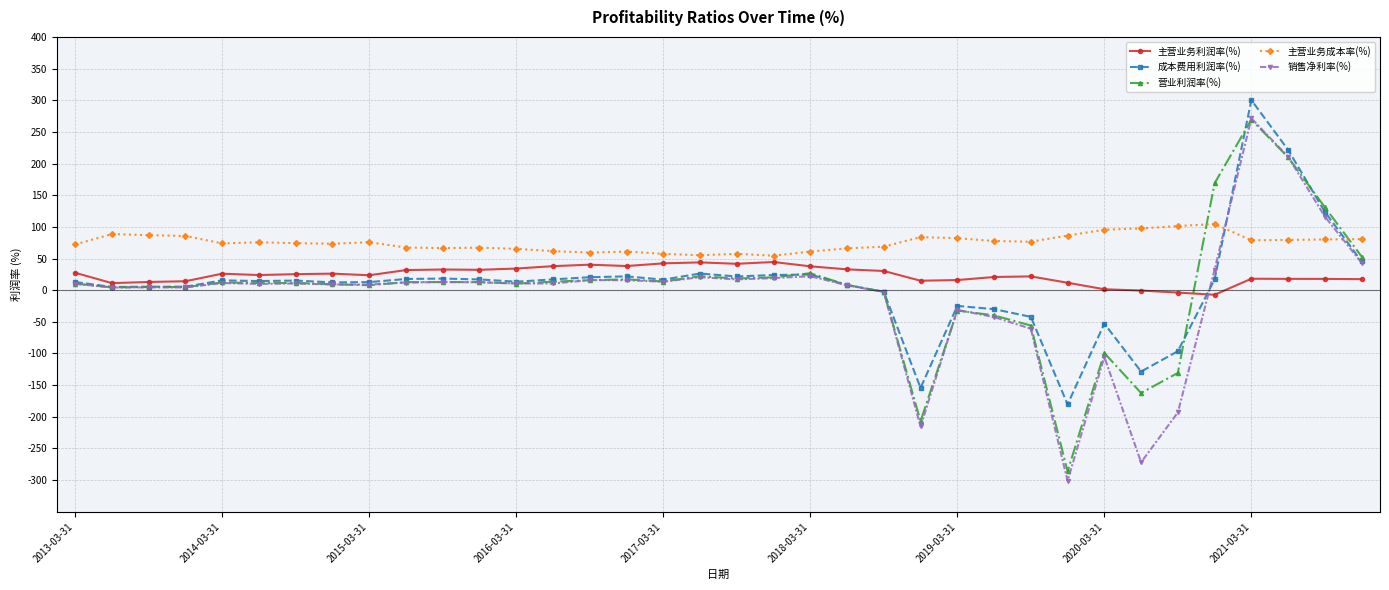

What is the average value of the 主营业务利润率(%) series?

23.8